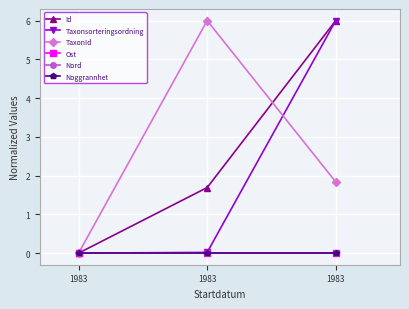

Does the chart have visible grid lines?

Yes